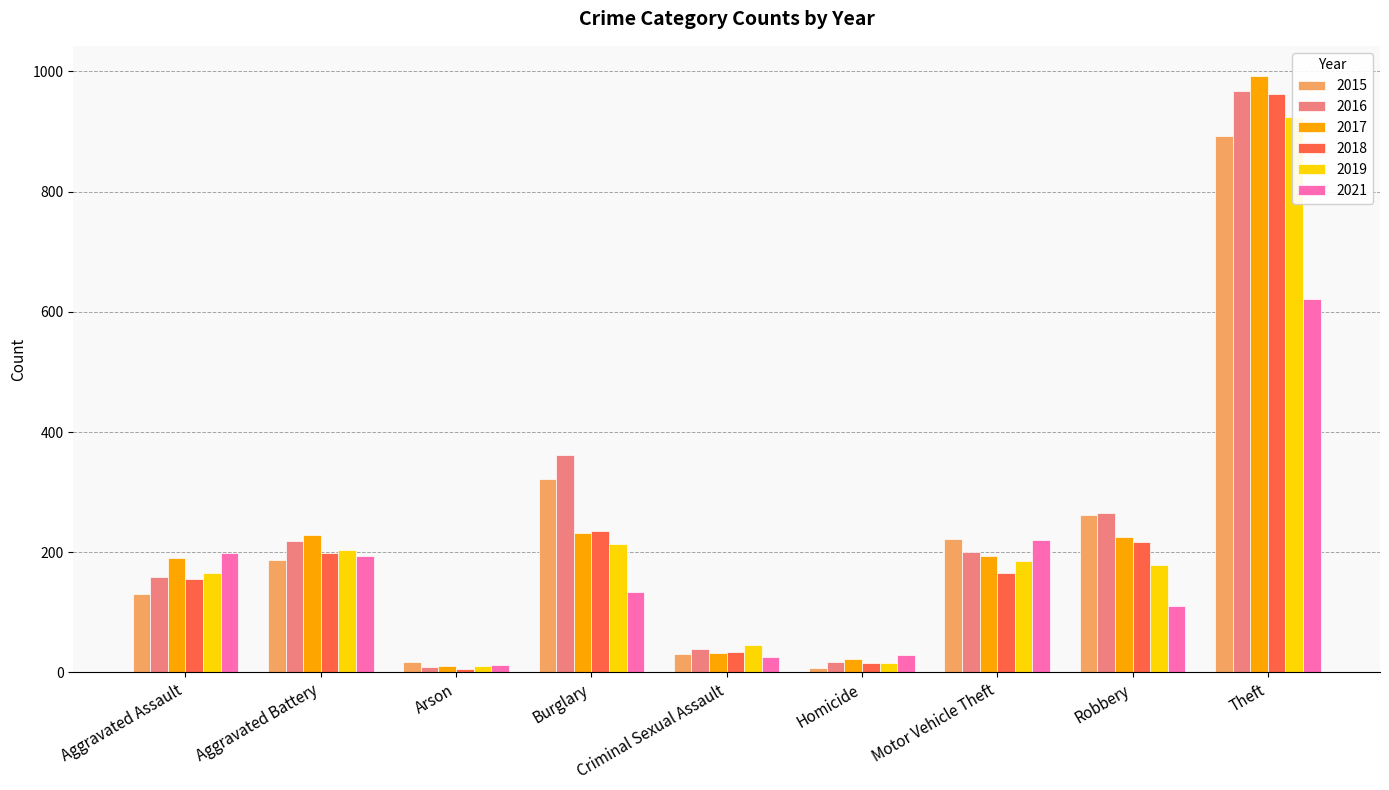

Where does the 2016 series first go above 200?

Aggravated Battery